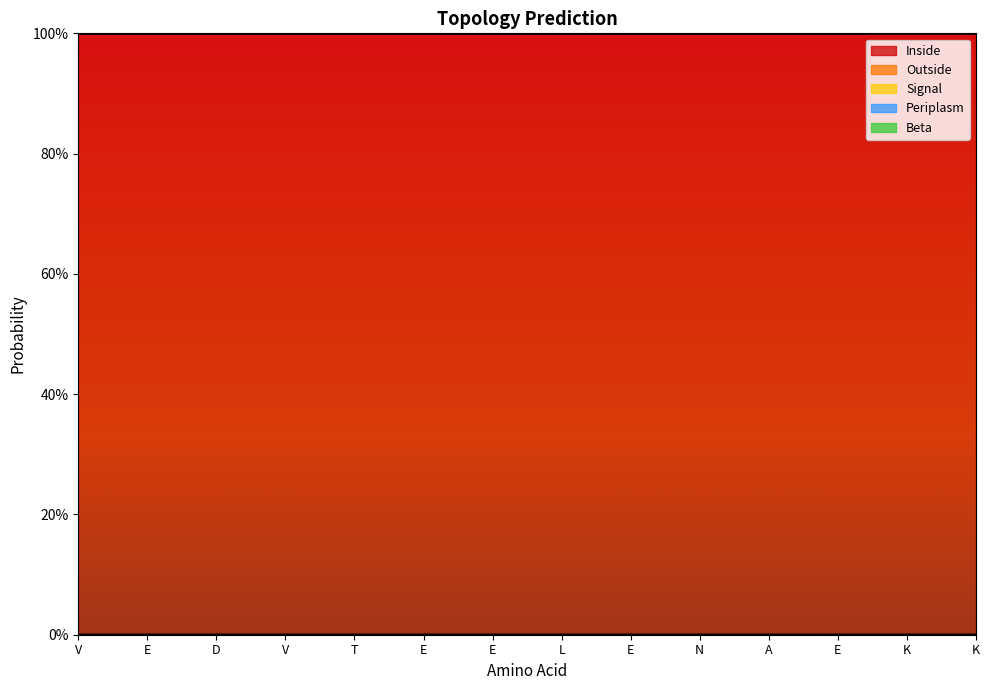

Between E and E, which is larger?

E